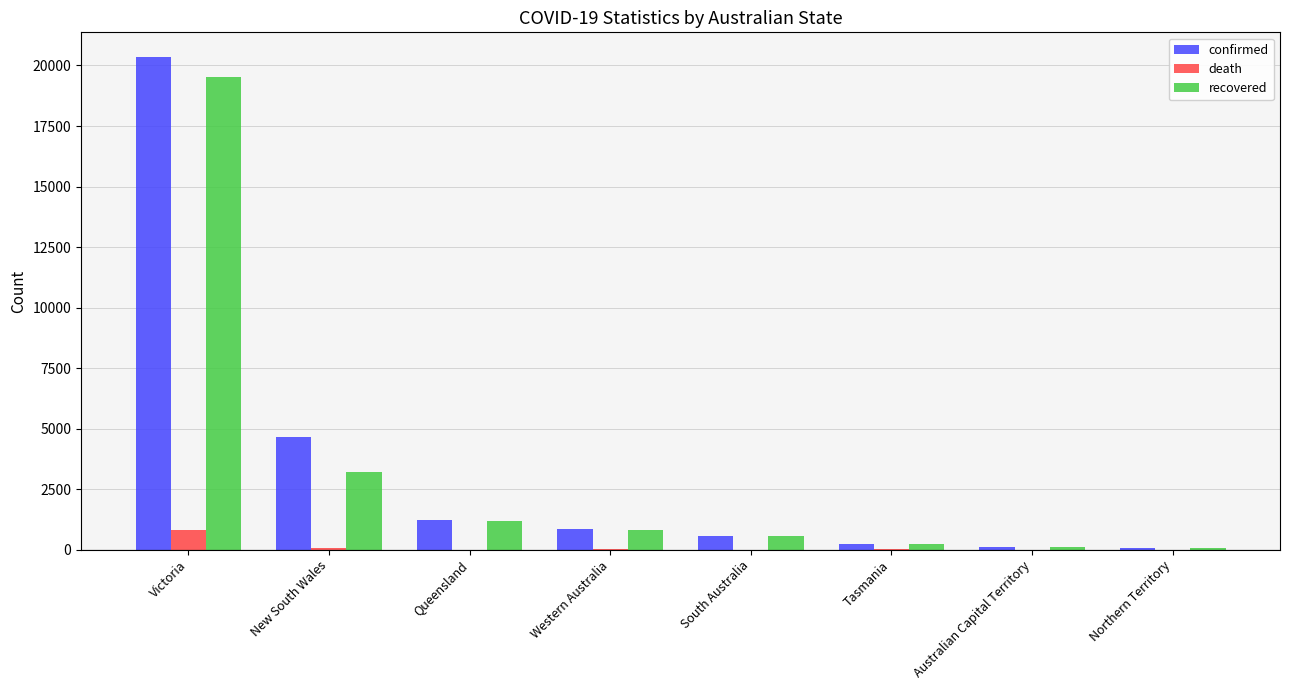

Where is recovered nearest to the value 9791?

New South Wales